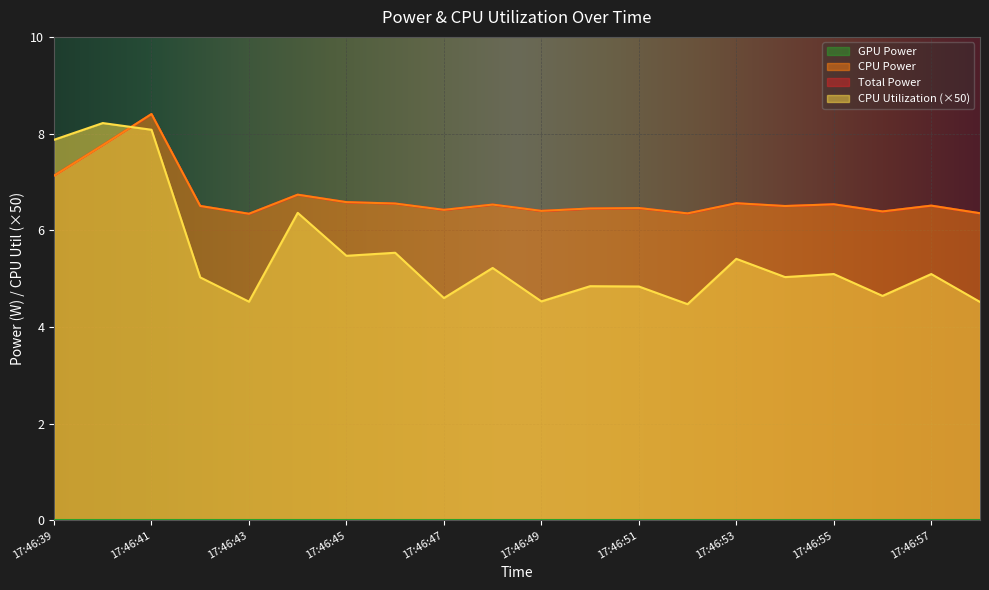

The CPU Power series shows 10.1 at 17:46:43. True or false?

False